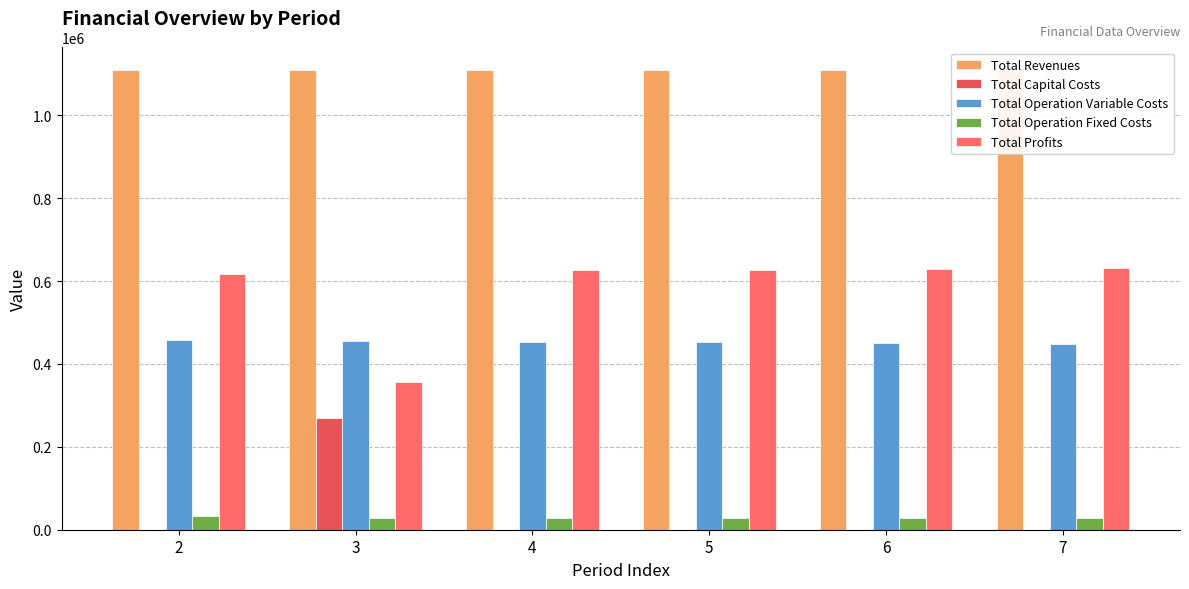

What is the value of the Total Revenues bar at the 1st from the left?

1108247.0